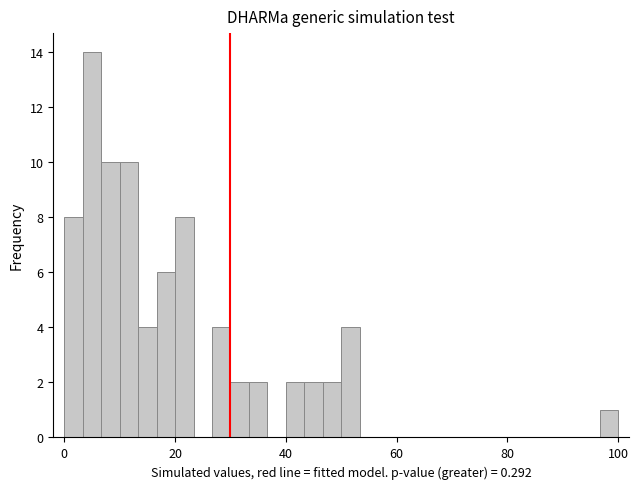

Read against the x-axis, roughly where is the centre of the tallest bar?

6